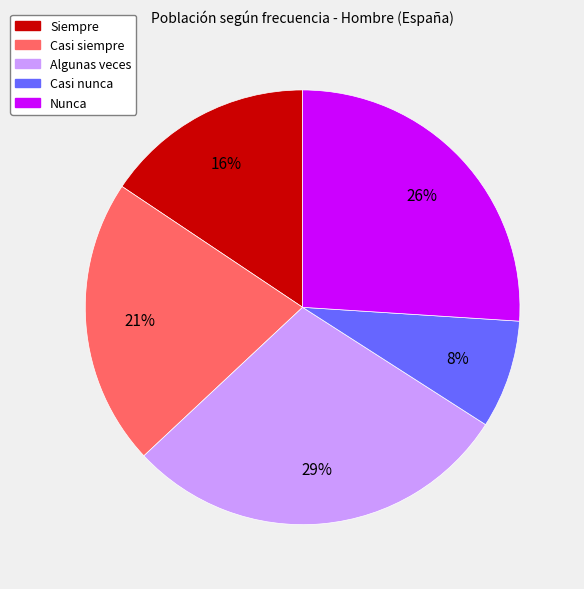

Does Siempre represent more than half of the total?

No